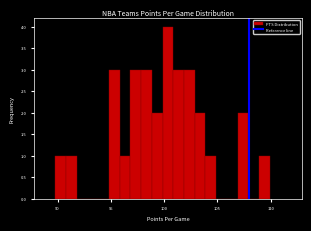

Around what value on the x-axis is the tallest bar? Give the approximate position of its centre, as read against the axis.

100.5